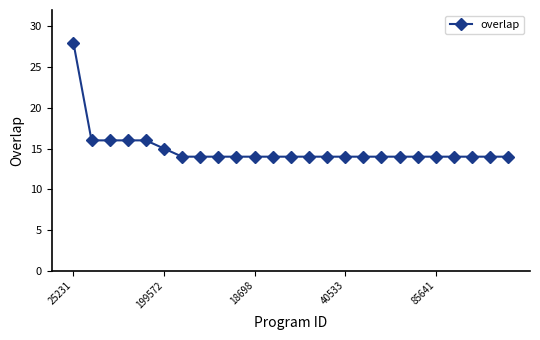

What is the greatest value displayed?

28